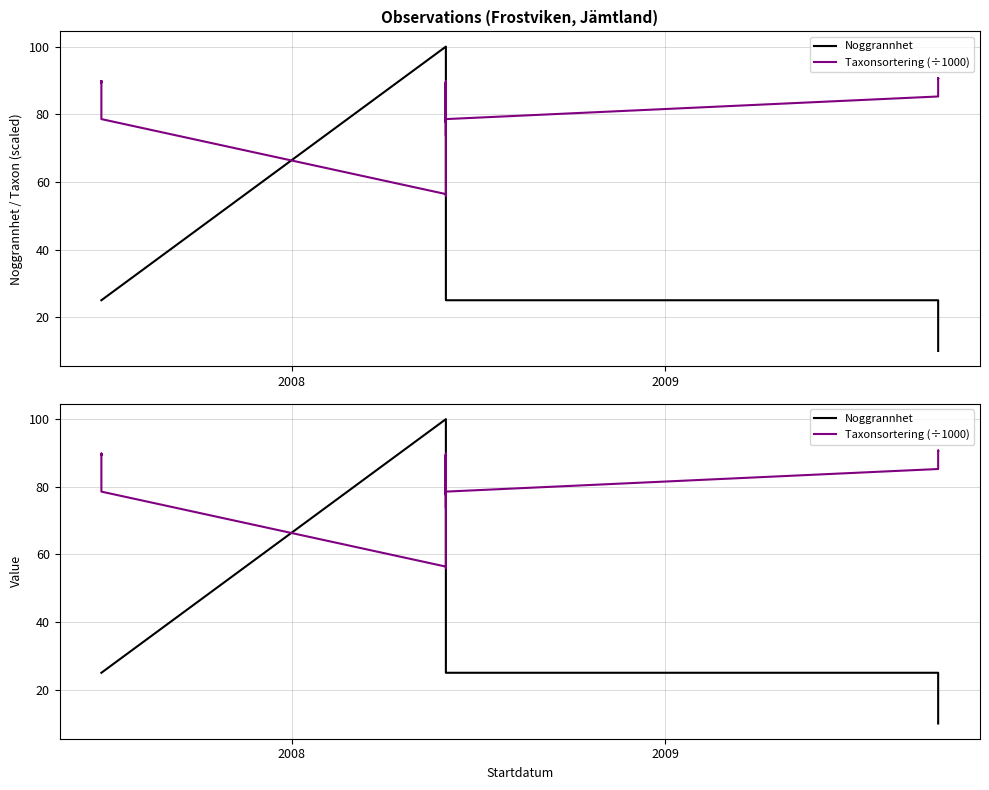

What is the minimum value for Taxonsortering (÷1000)?

55.9